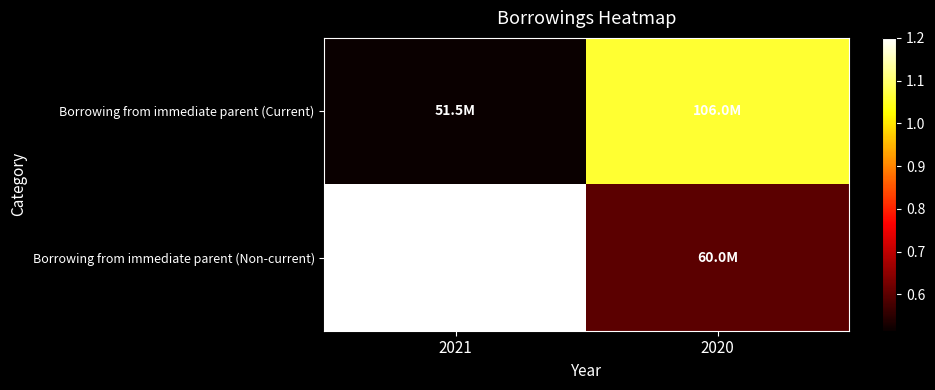

Between 2021 and 2020, which series saw the biggest shift?

Borrowing from immediate parent (Non-current)